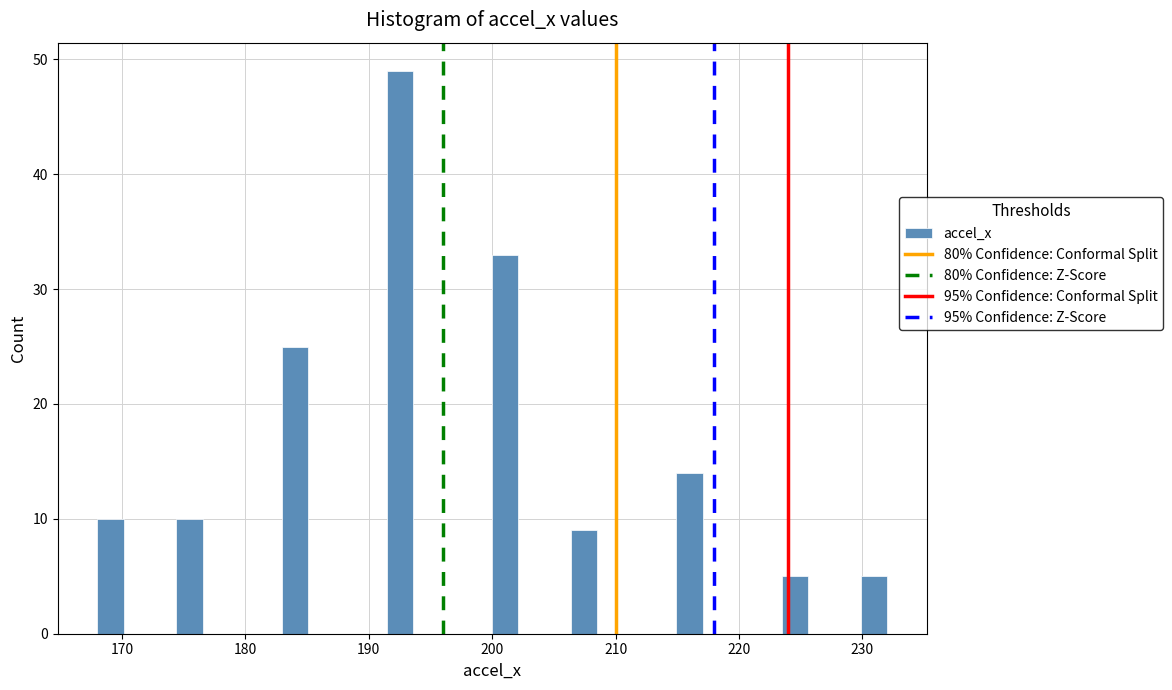

Around what value on the x-axis is the tallest bar? Give the approximate position of its centre, as read against the axis.

193